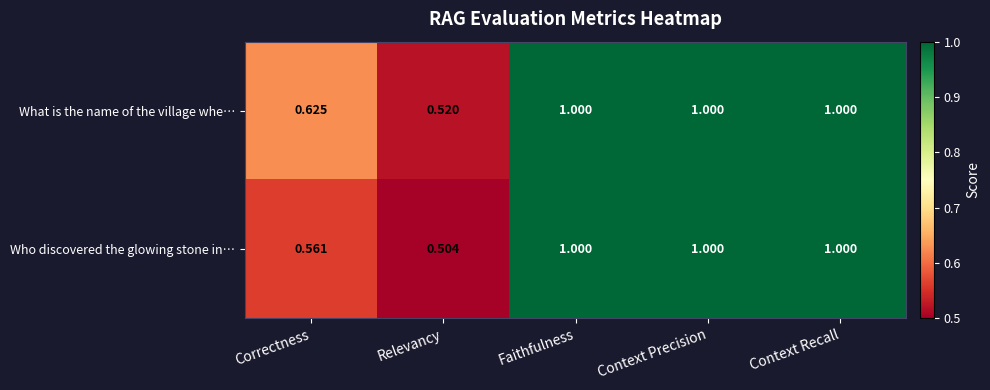

Count the number of data series in this chart.

2